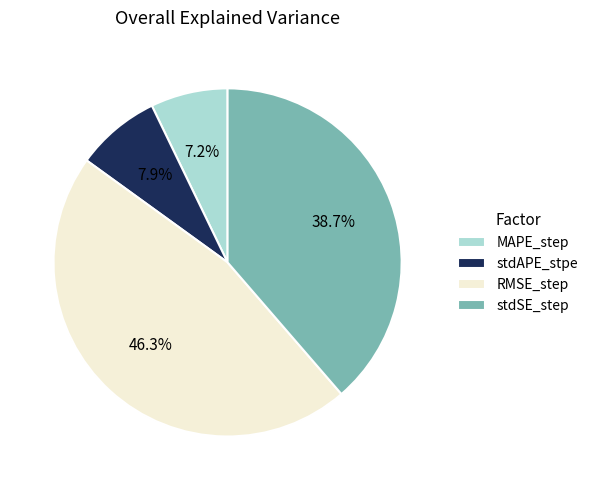

The stdSE_step slice represents 39% of the pie. True or false?

True